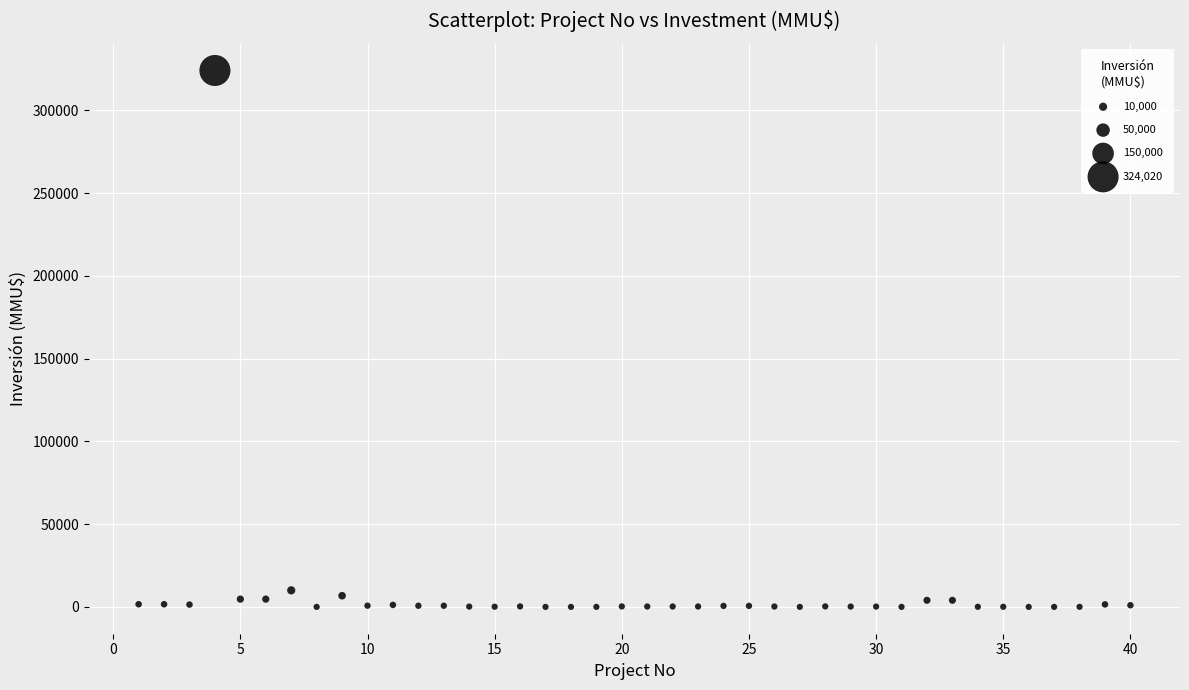

What is the range of Y values (max minus min)?

324020